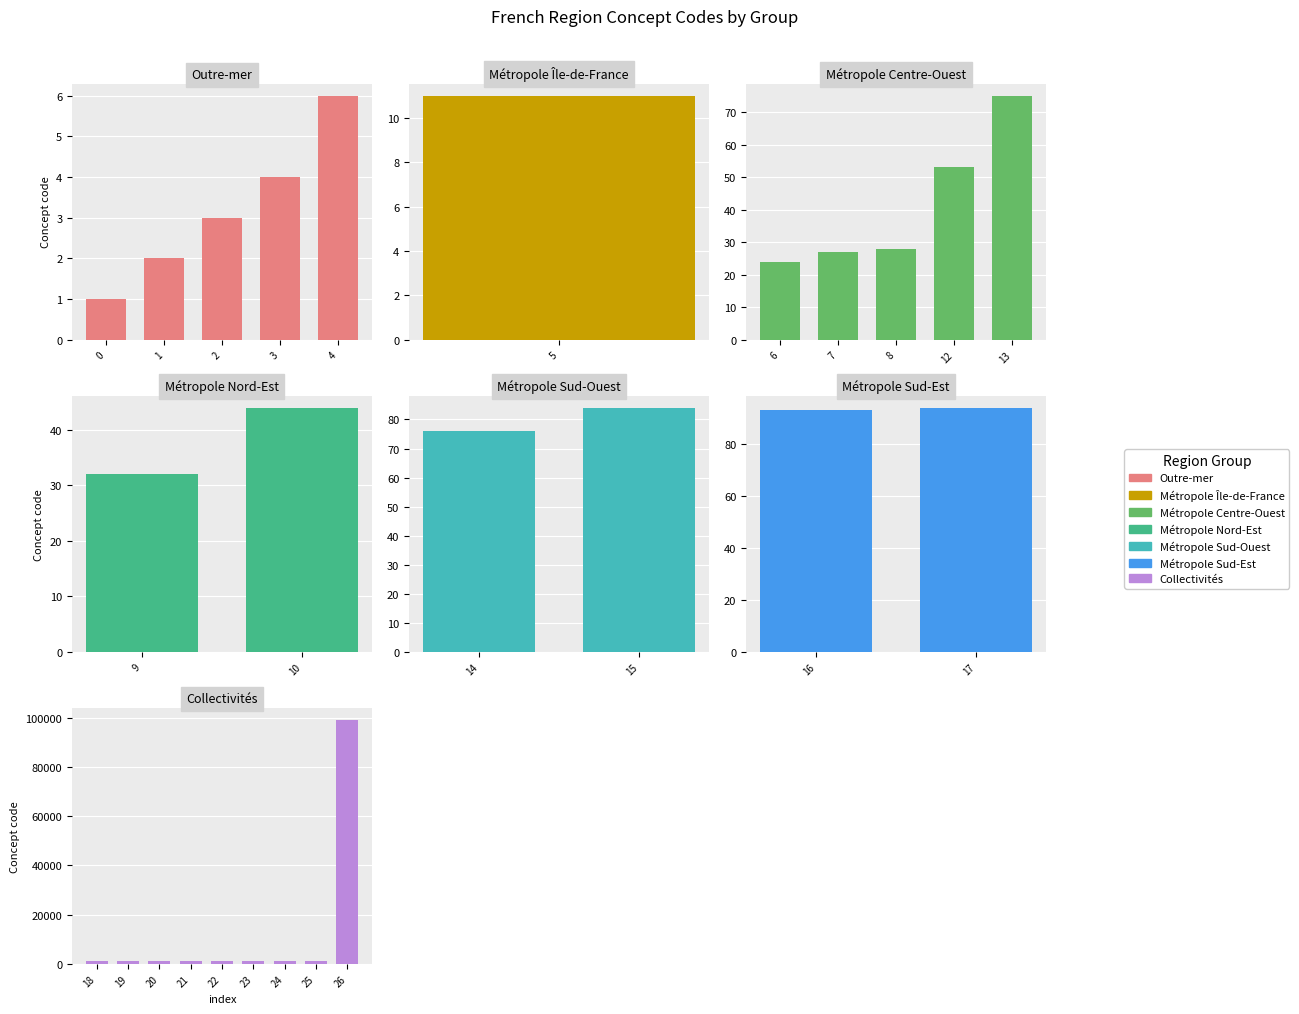

What is the value of the 27th bar from the left?

99138